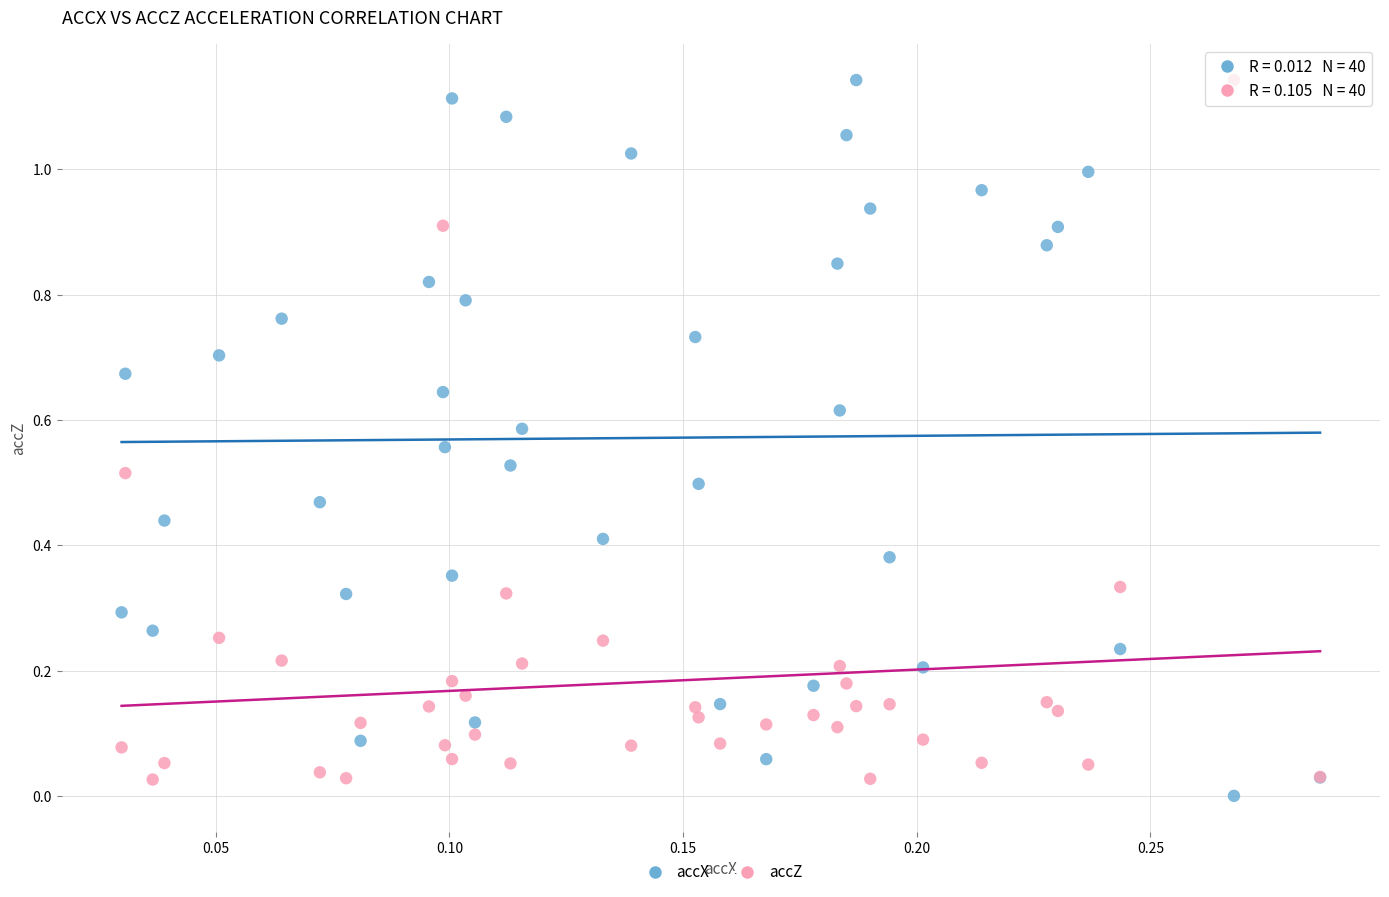

Which series reaches the minimum Y coordinate?

accX